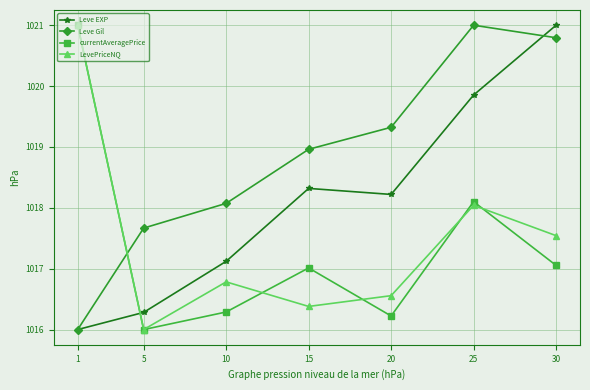

At which label does currentAveragePrice reach its peak?

1